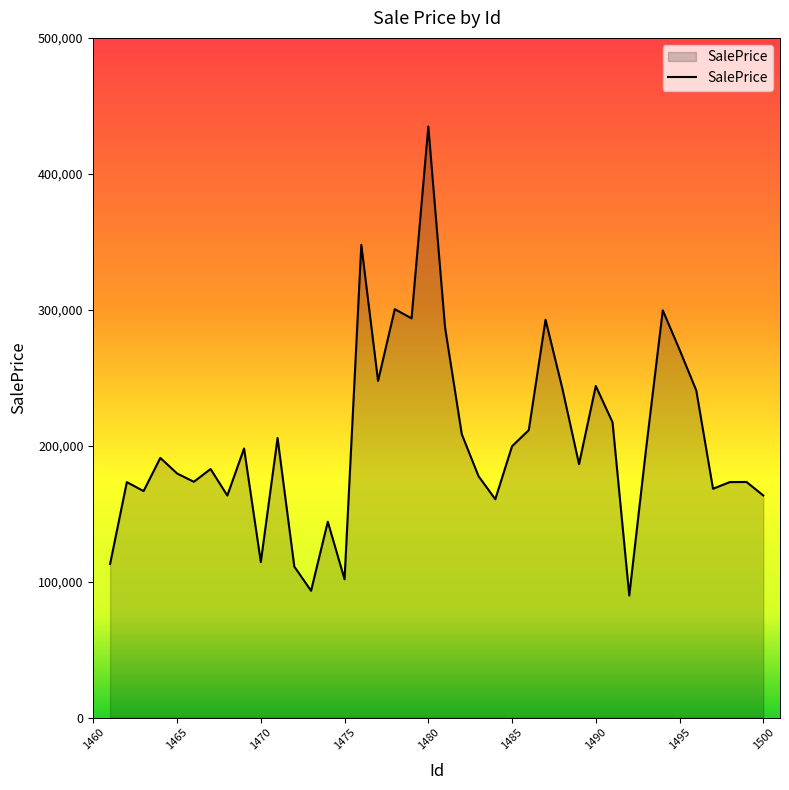

What is the minimum value shown in the chart?

89785.8